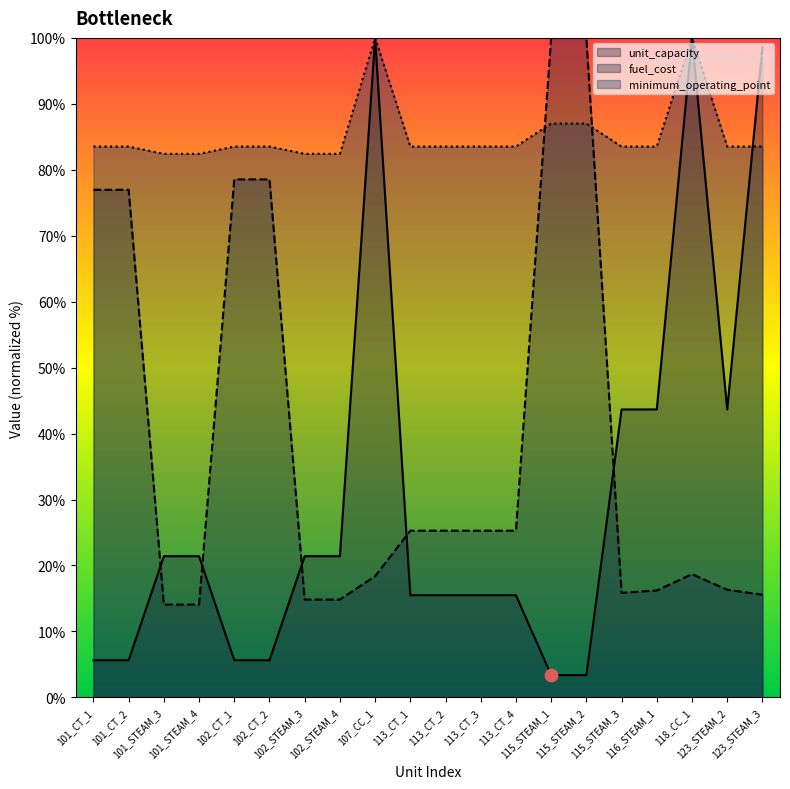

Is the value of fuel_cost at 101_STEAM_3 greater than the value of unit_capacity at 113_CT_4?

No